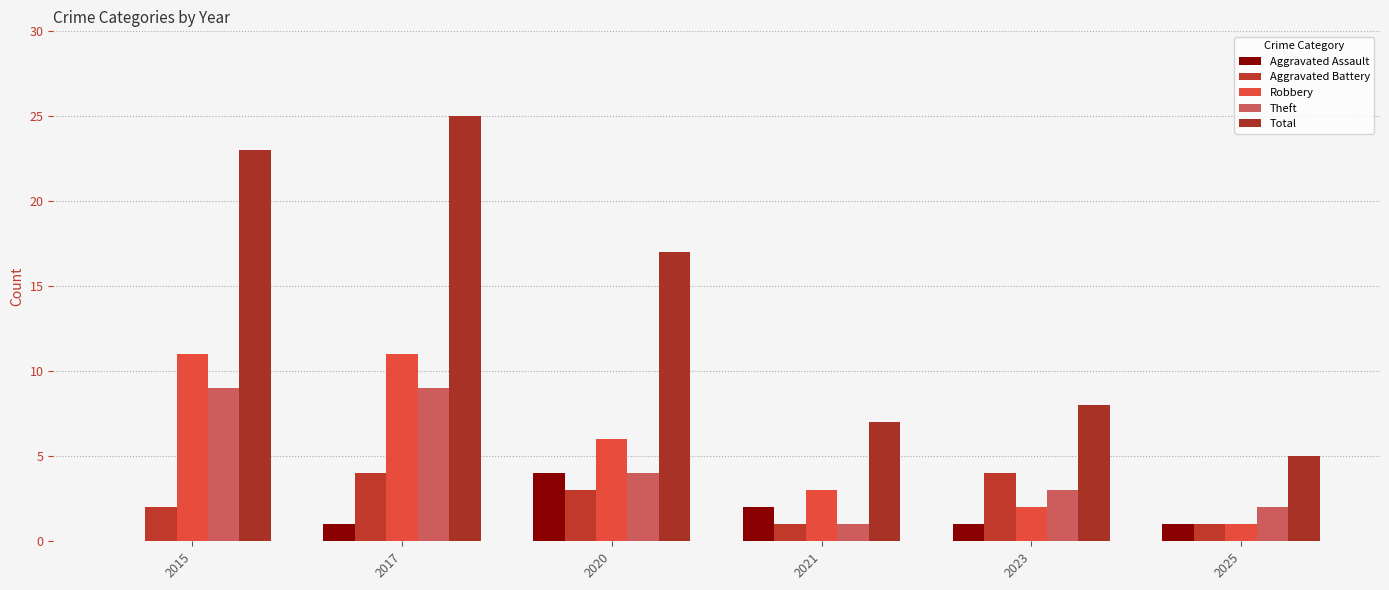

Which has a higher value, 2021 or 2017?

2021